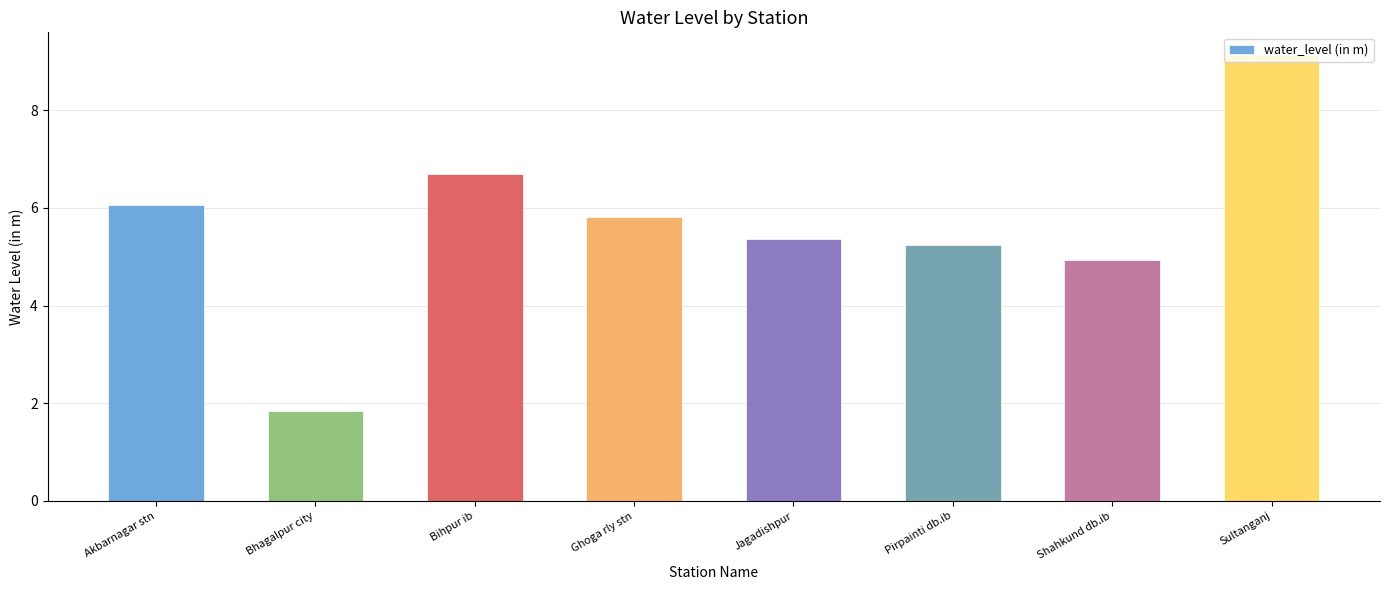

Reading left to right, extract all data points from this chart.

6.1	1.9	6.7	5.8	5.4	5.2	4.9	9.1